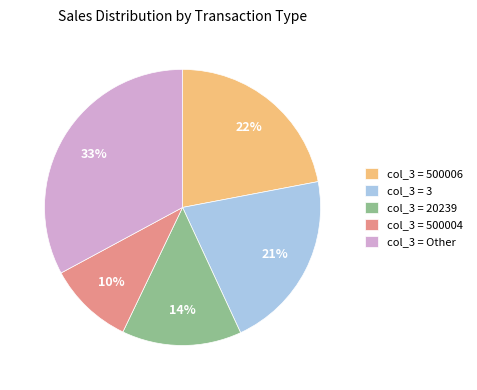

Do col_3 = 500004 and col_3 = 20239 together represent more than half of the pie?

No